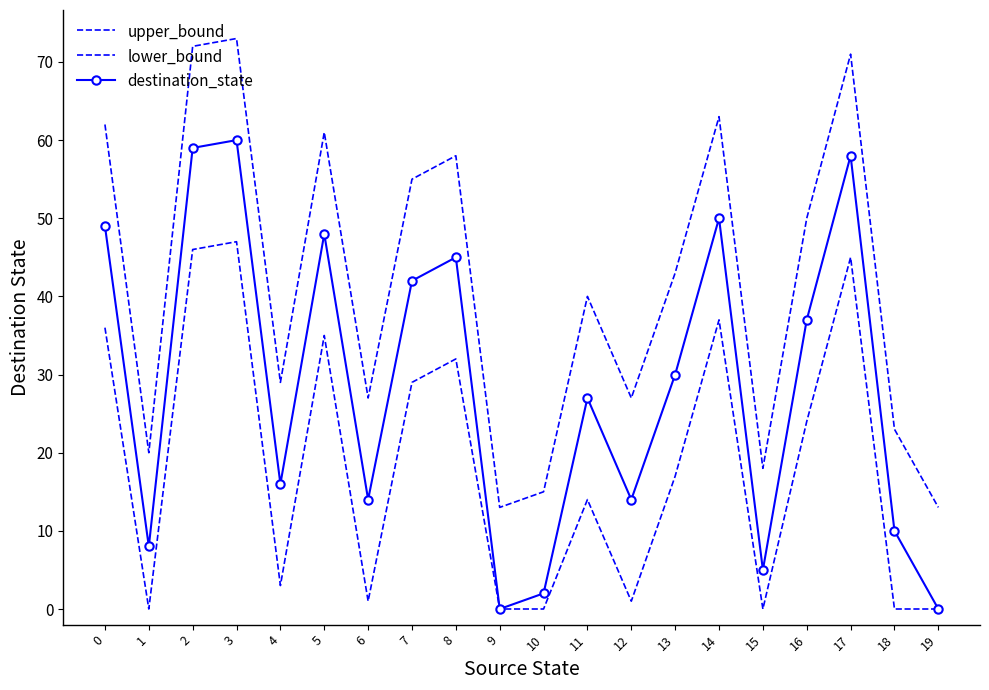

What value does the upper_bound series have at 14?

63